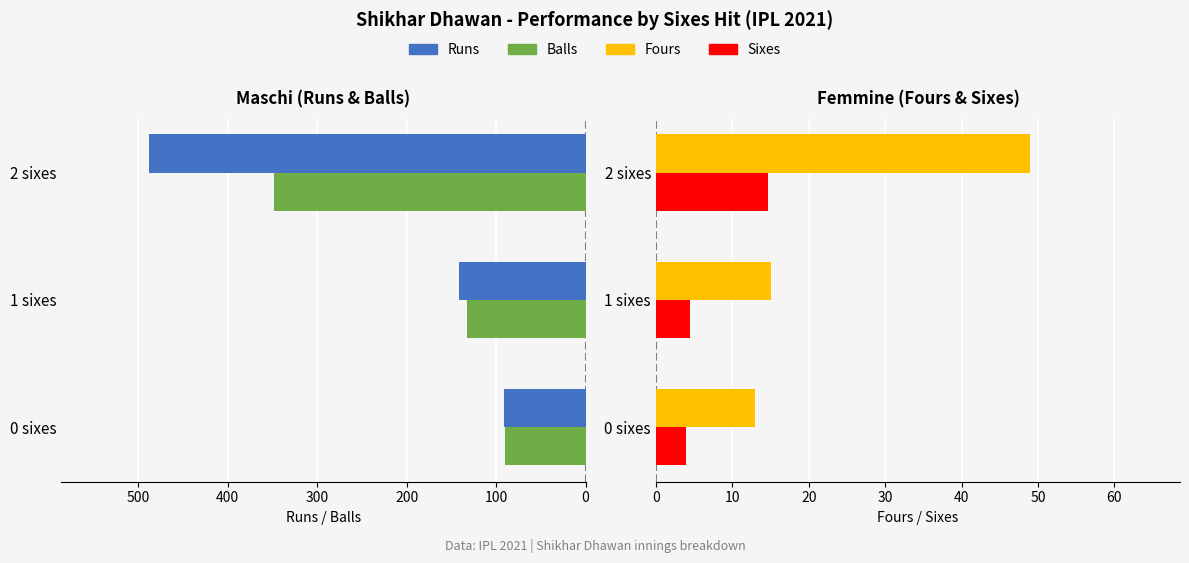

Which series changed the most between 0 sixes and 1 sixes?

runs